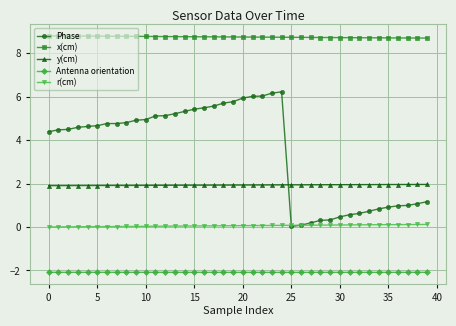

Which series has the largest total across all categories?

x(cm)